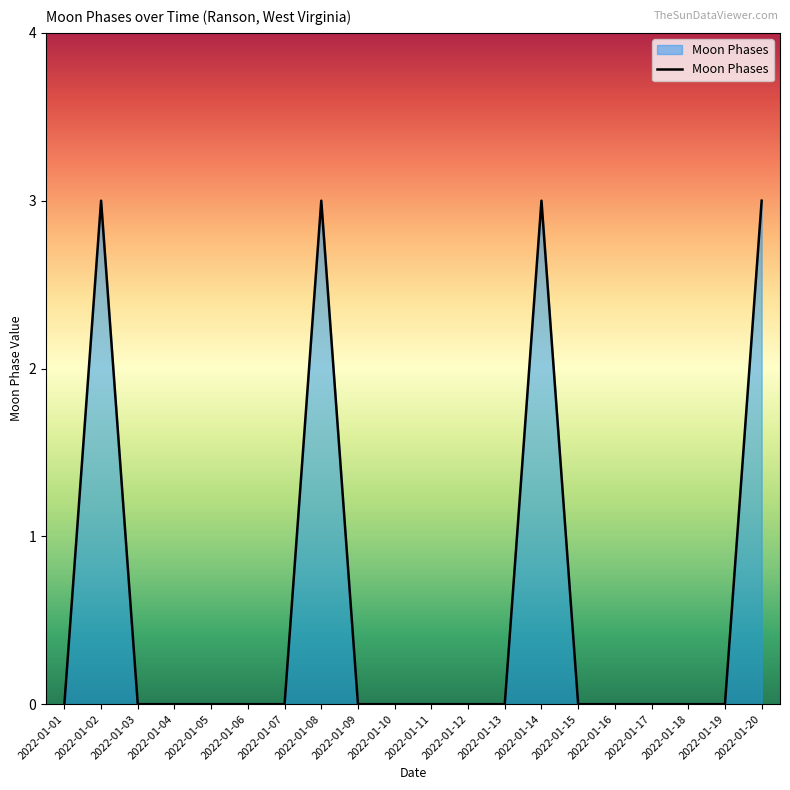

How many lines are shown in the chart?

1